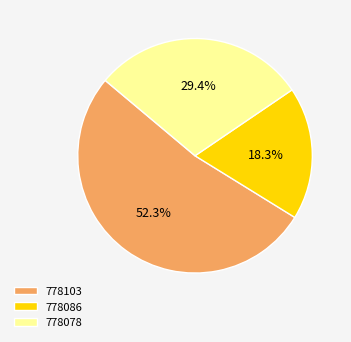

What percentage is the 778086 slice, to the nearest percent?

18%